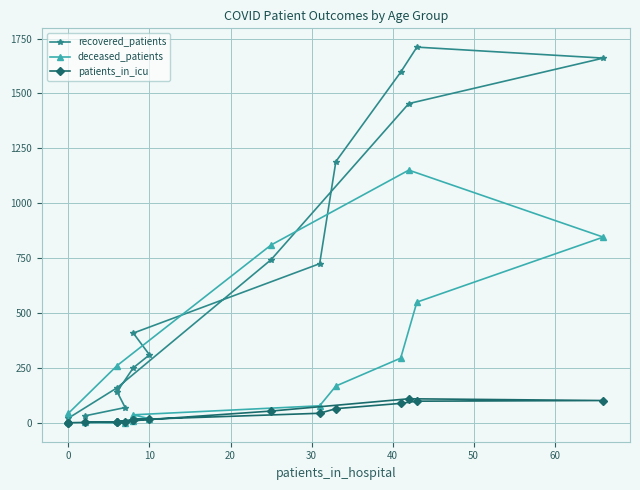

True or false: recovered_patients has a value of 280 at 60.

False